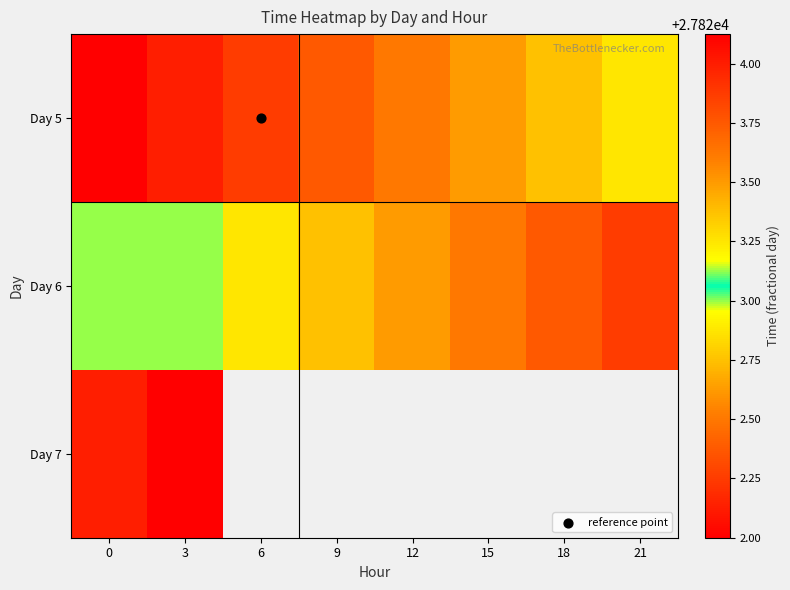

Is it true that Day 5 equals 27822.9 at 21?

True